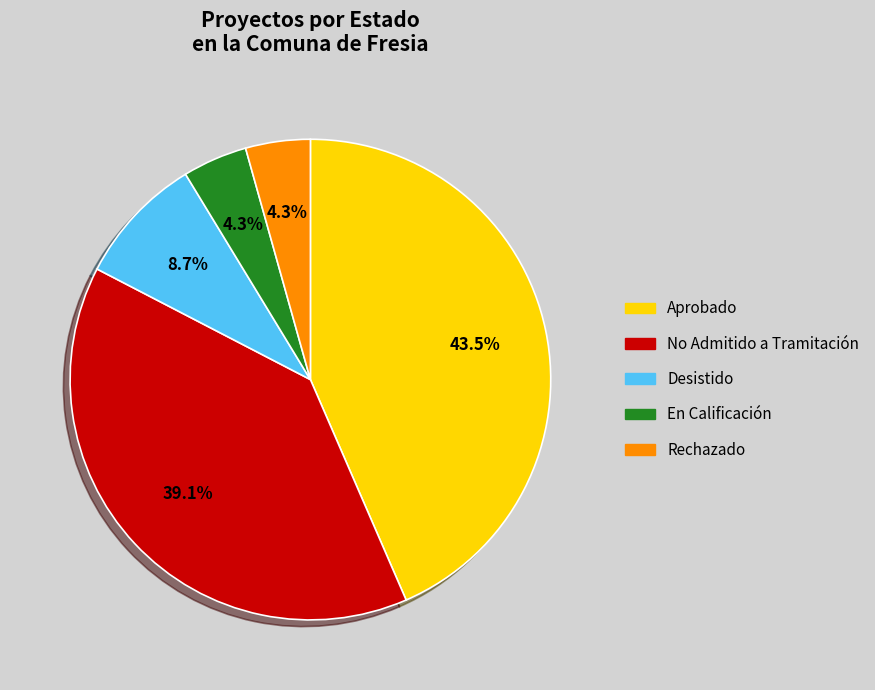

Does any single category account for the majority?

No